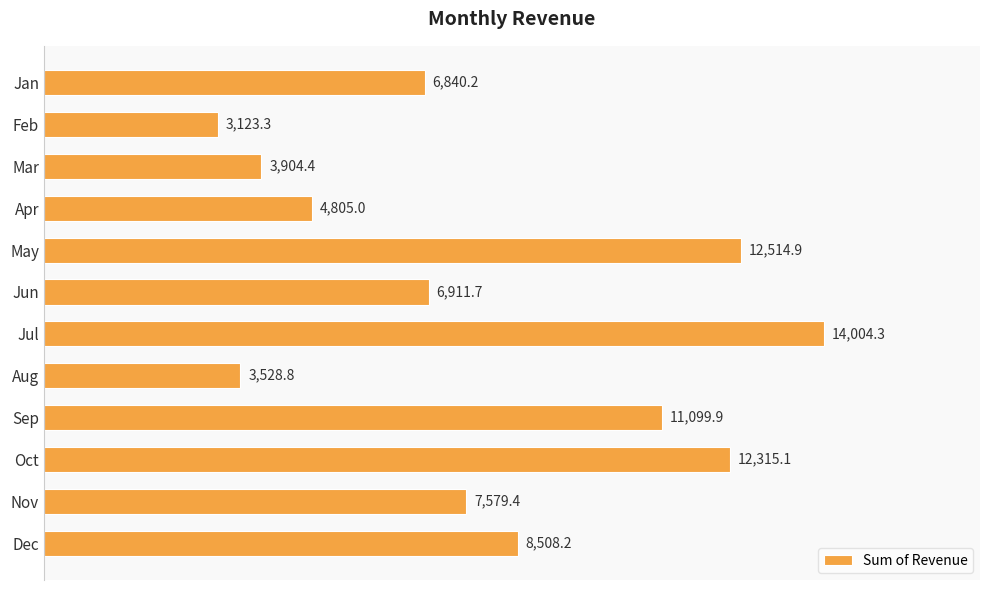

True or false: the data shows 14110.6 at Dec.

False